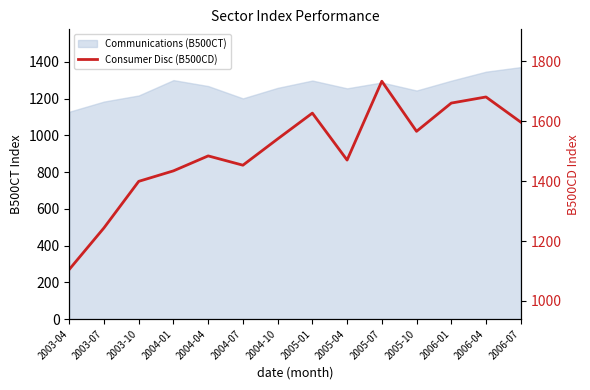

Which has a higher value, 2006-07 or 2004-07?

2006-07